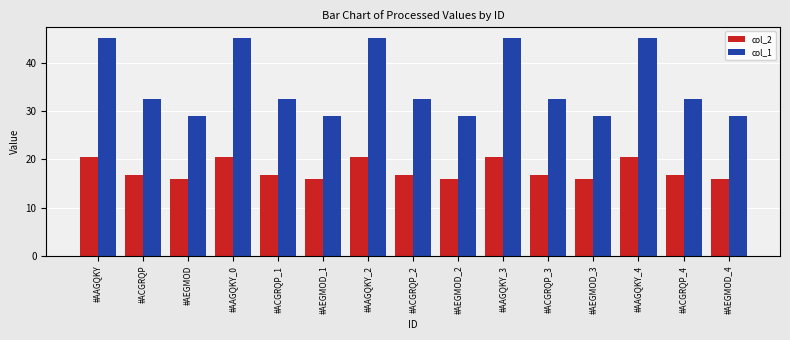

What is the value of the col_1 bar at the 5th from the left?

32.5